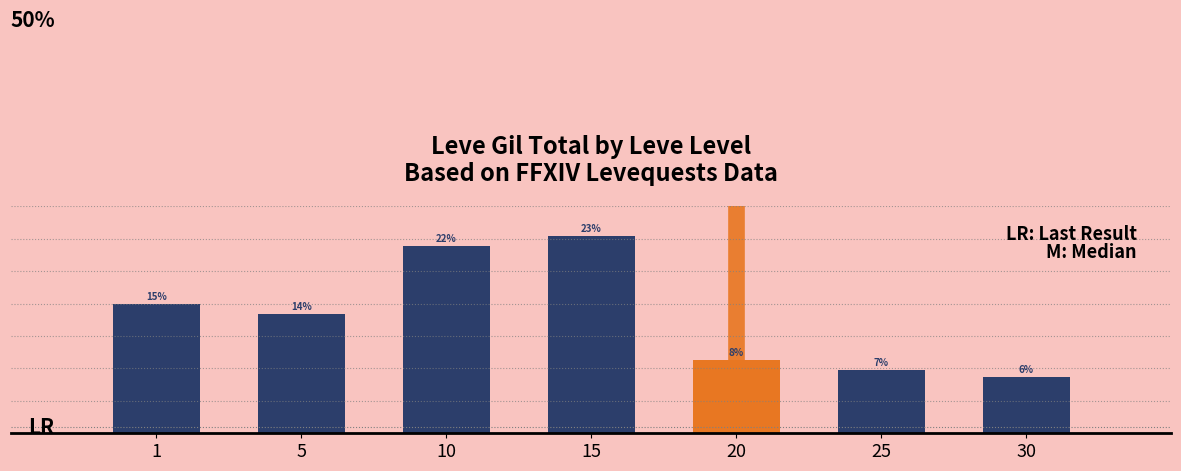

True or false: the data shows 1380 at 30.

True